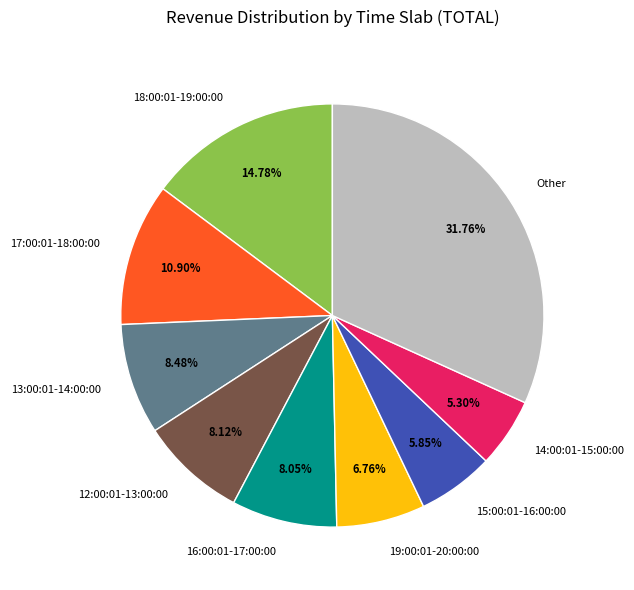

Combined, do 13:00:01-14:00:00 and 12:00:01-13:00:00 account for over 50%?

No